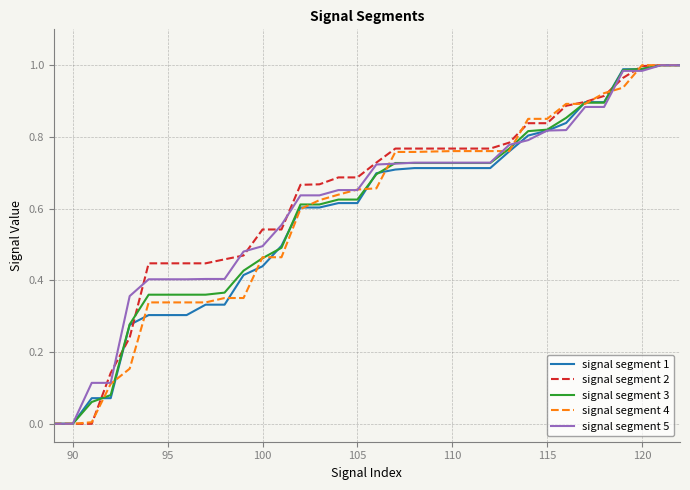

Count the number of categories in the chart.

34